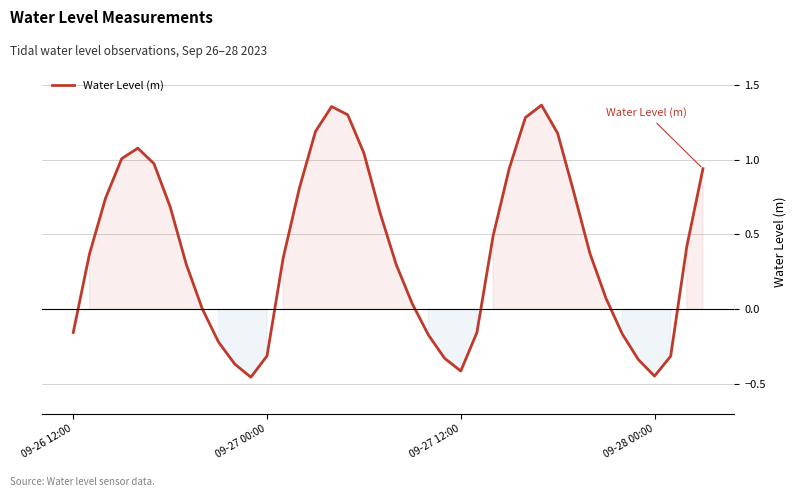

What is the difference between the maximum and minimum values?

1.8